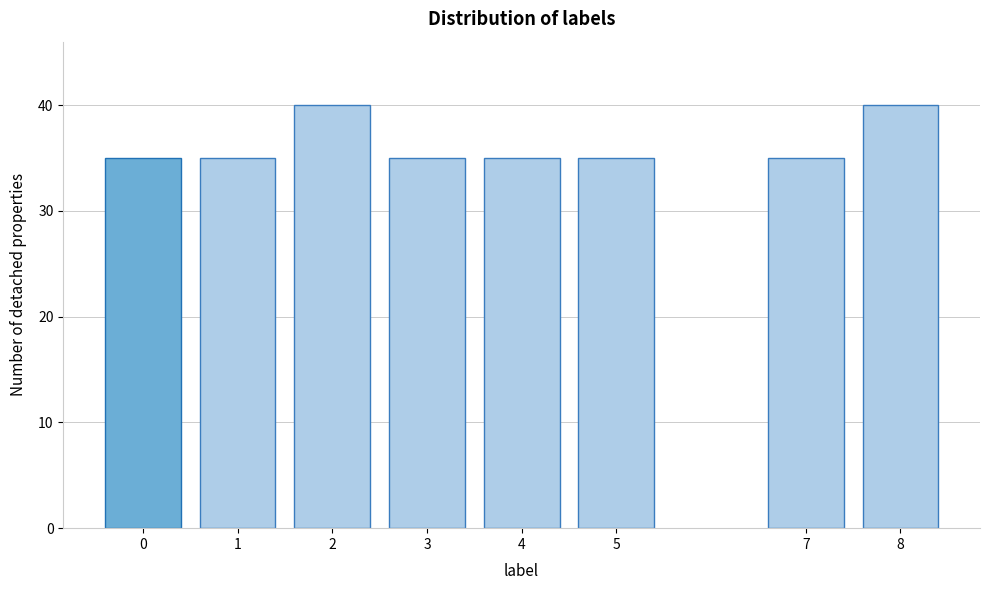

Reading left to right, list all the values displayed in this chart.

0=35	1=35	2=40	3=35	4=35	5=35	7=35	8=40